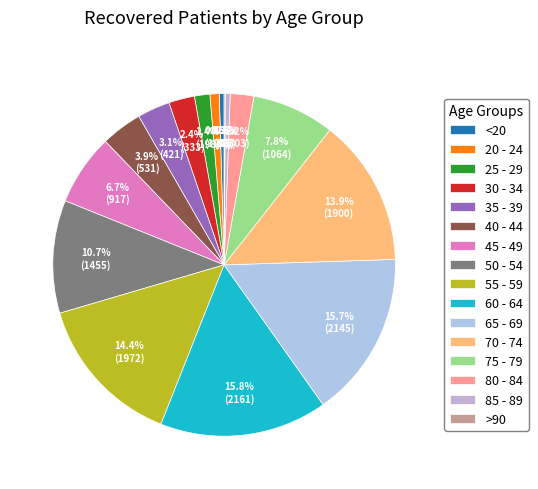

To the nearest percent, what is the combined percentage of 25 - 29 and 45 - 49?

8%